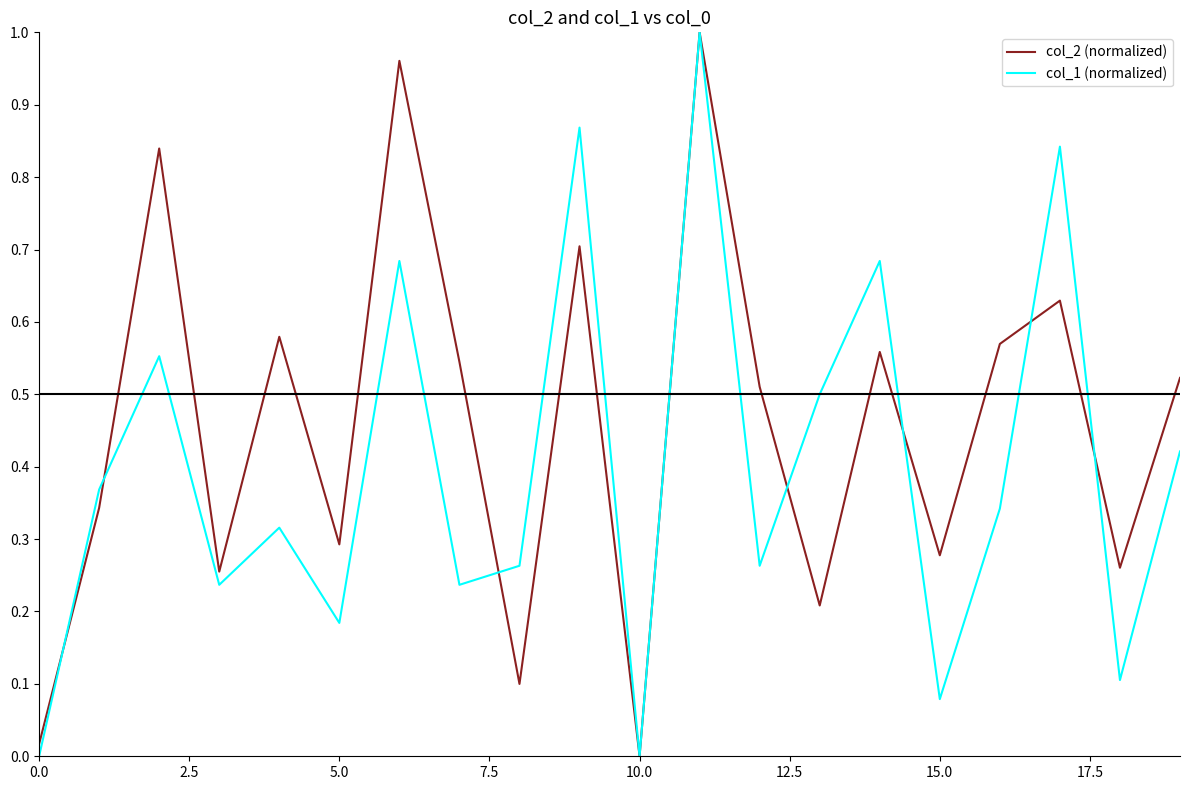

Rank the series by their average value, from highest to lowest.

col_2 (normalized), col_1 (normalized)